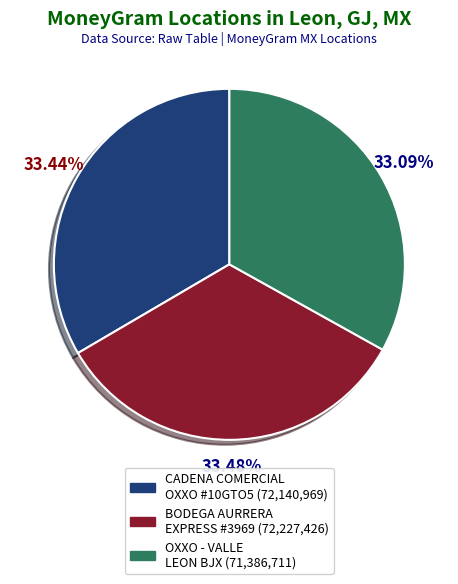

Is there a majority slice in this chart?

No